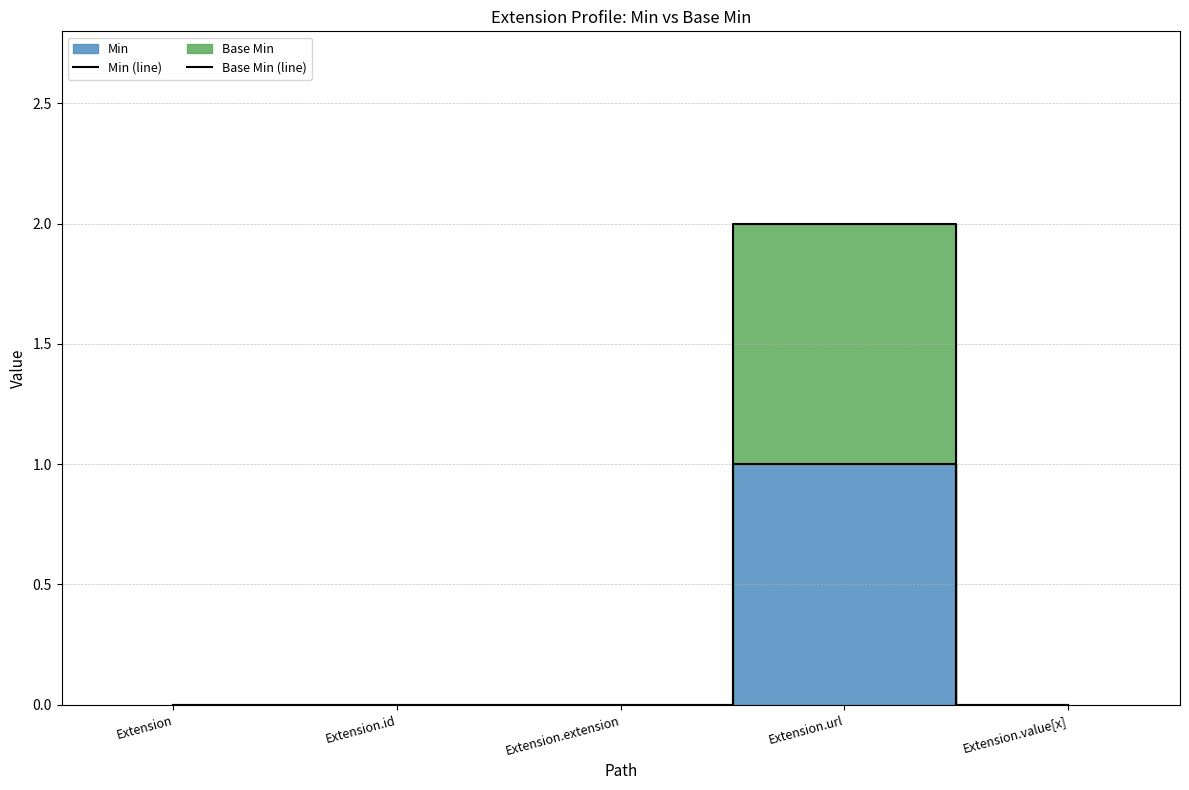

Which series has the largest total across all categories?

Base Min (line)